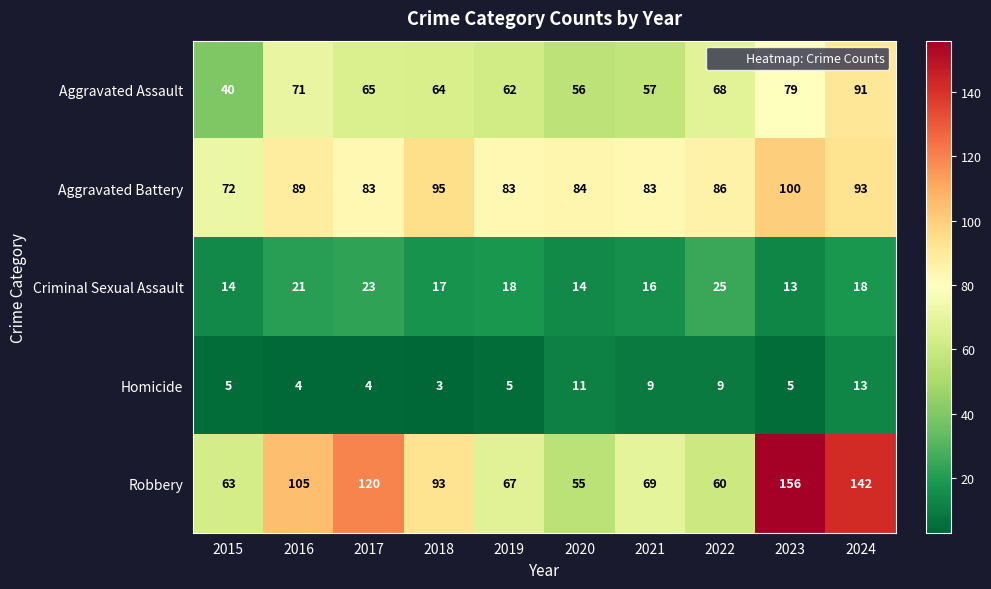

Count the Homicide values in the range 4 to 9.

7